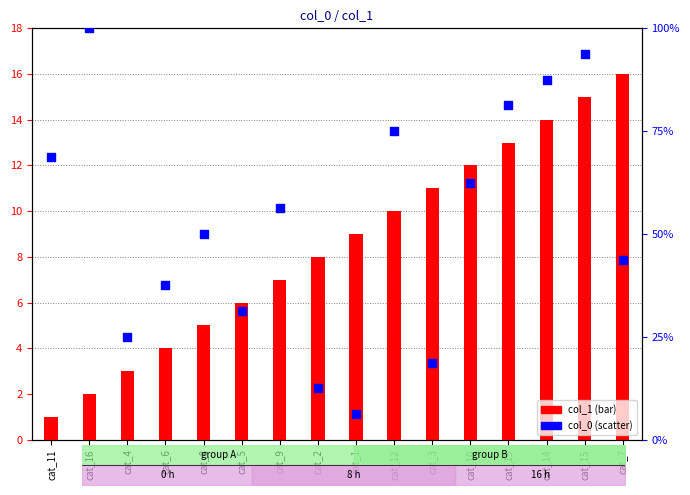

Which series contains the highest Y value?

col_0 (percentile)